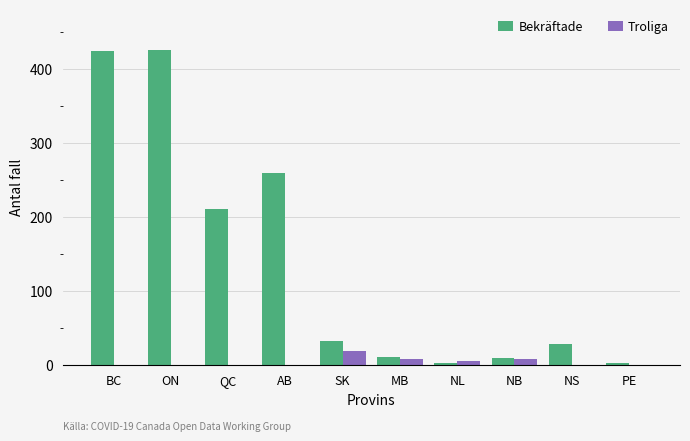

Is it true that Bekräftade equals 33 at SK?

True